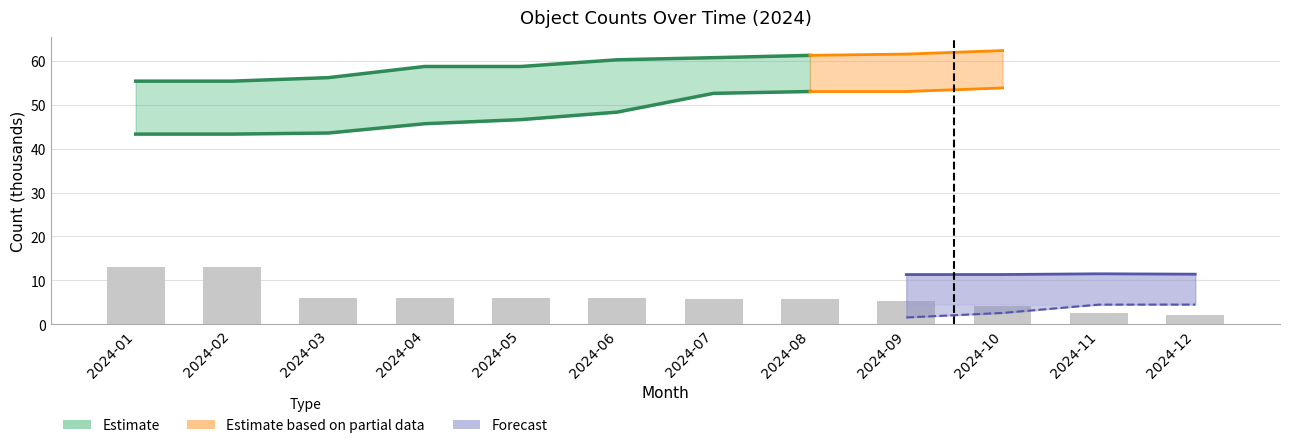

Rank the categories by value from highest to lowest.

2024-01, 2024-02, 2024-04, 2024-06, 2024-05, 2024-03, 2024-07, 2024-08, 2024-09, 2024-10, 2024-11, 2024-12